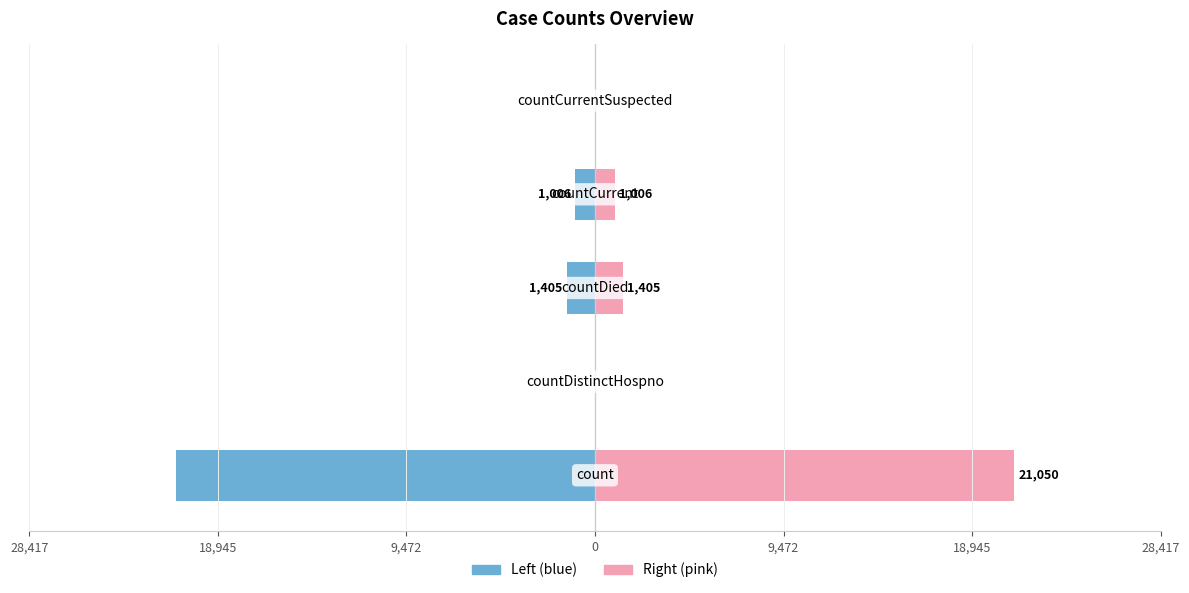

What is the sum of the values (left) values at 0 and 9,472?

-2411